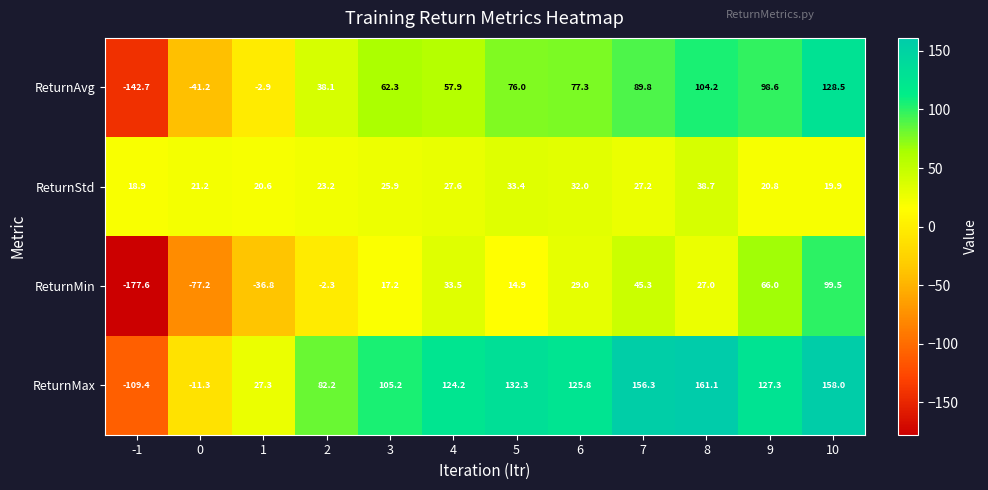

What is the total value across all series at 10?

405.9